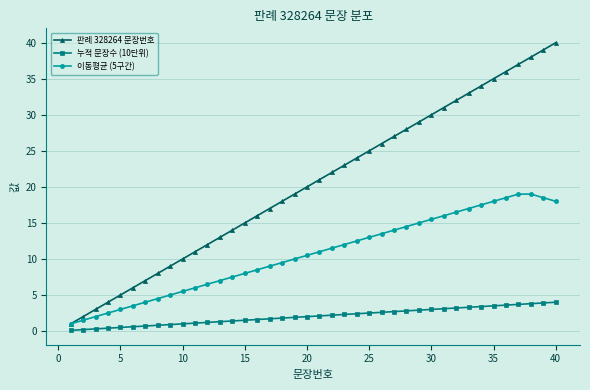

List the series in order of their peak value, lowest first.

누적 문장수 (10단위), 이동평균 (5구간), 판례 328264 문장번호